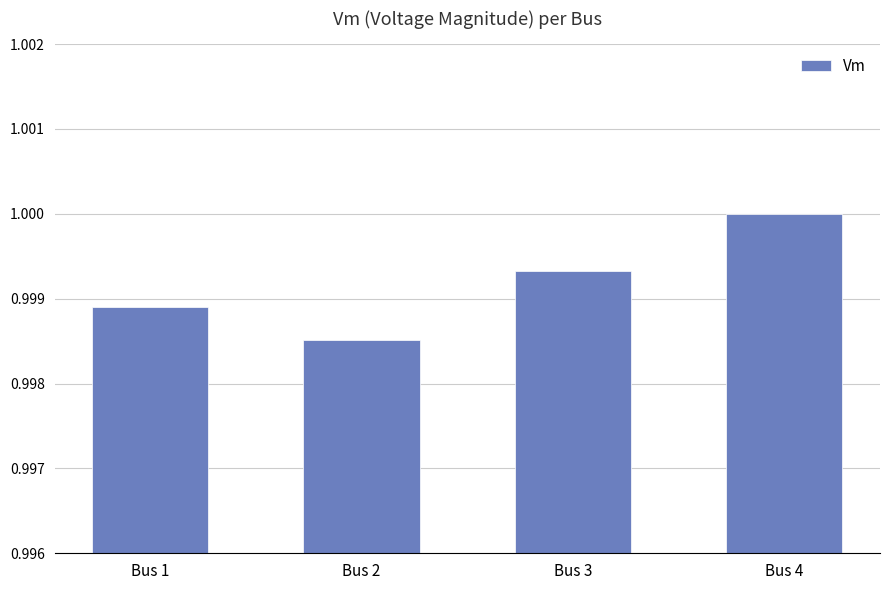

Which label corresponds to the largest value in the chart?

Bus 4